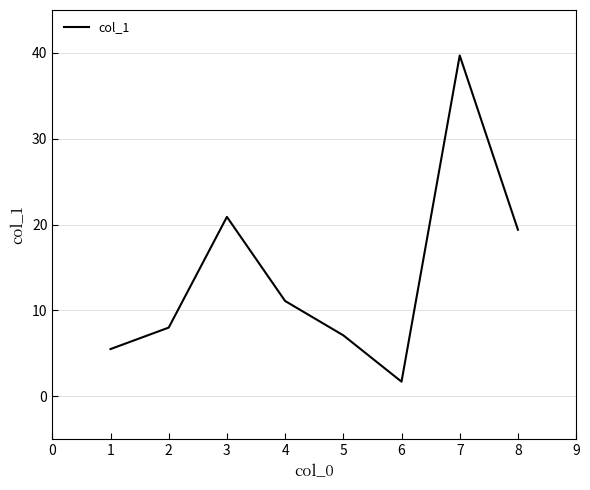

How many values are below 11?

4